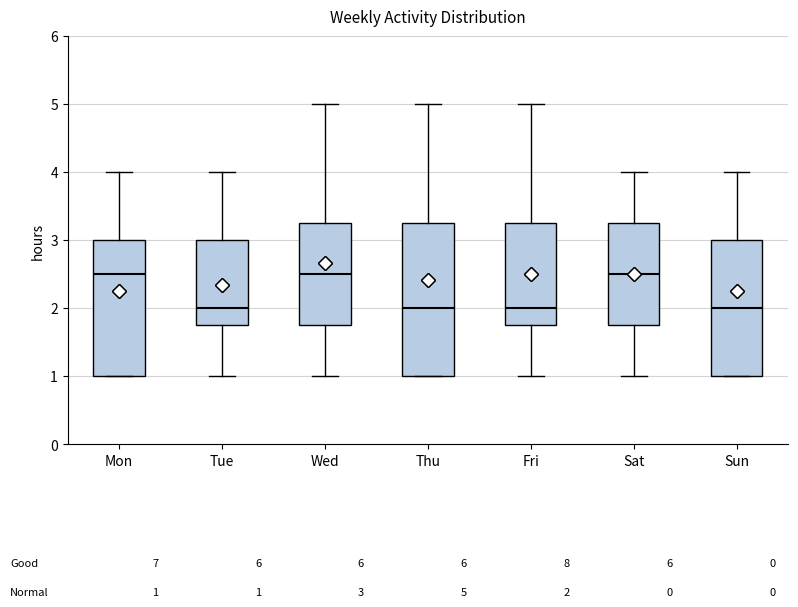

Comparing the boxes themselves (not the whiskers), which one is the tallest?

Thu